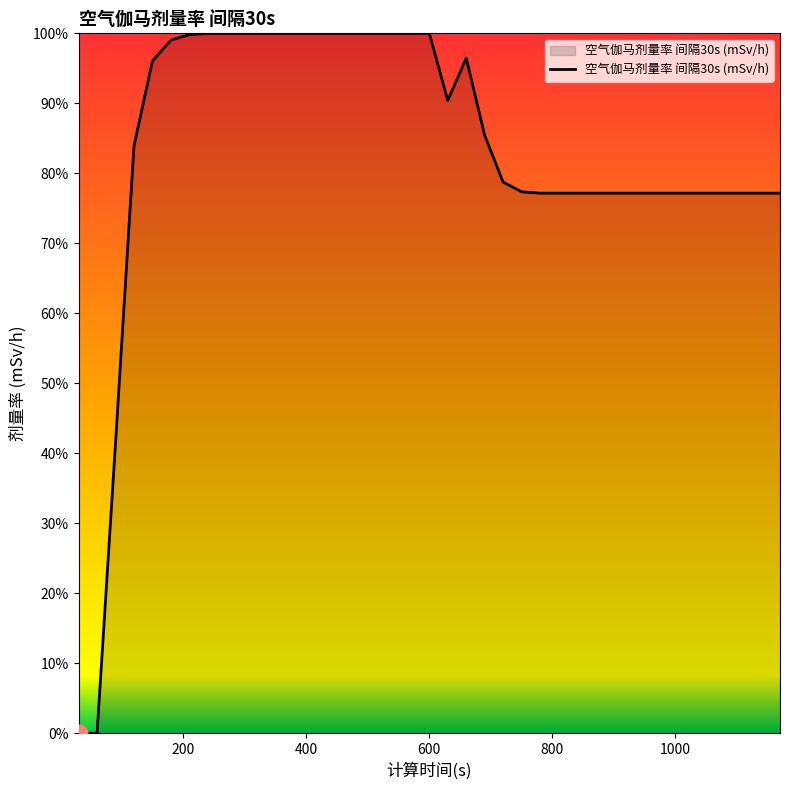

How many lines are shown in the chart?

1